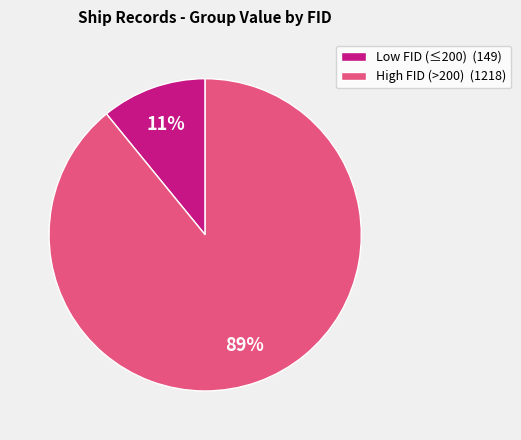

True or false: High FID (>200) (1218) accounts for 89% of the total.

True